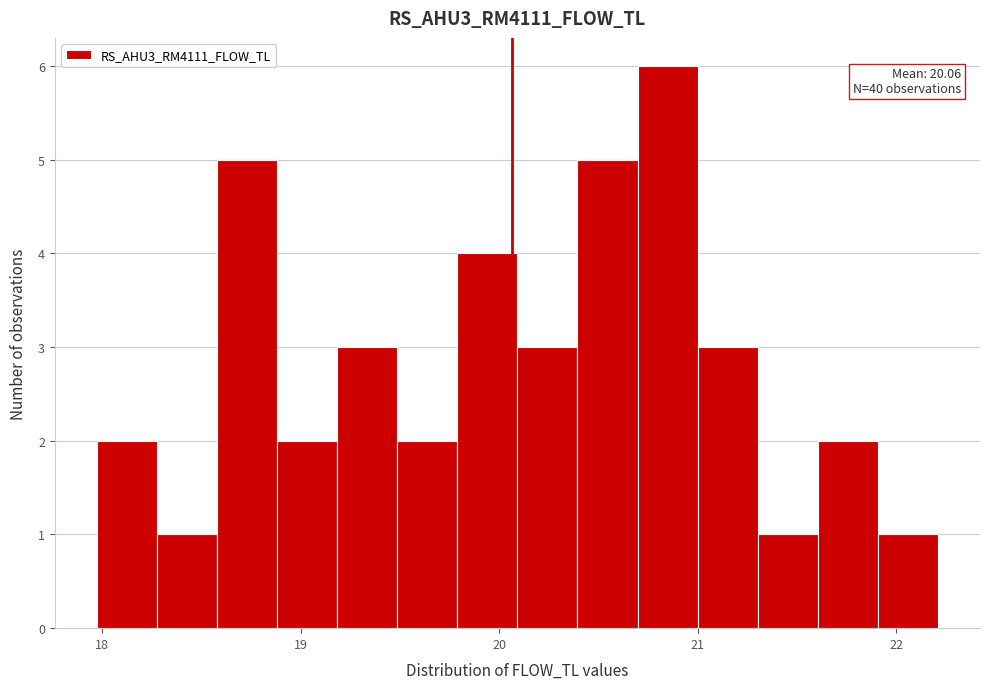

Around what value on the x-axis is the tallest bar? Give the approximate position of its centre, as read against the axis.

20.8